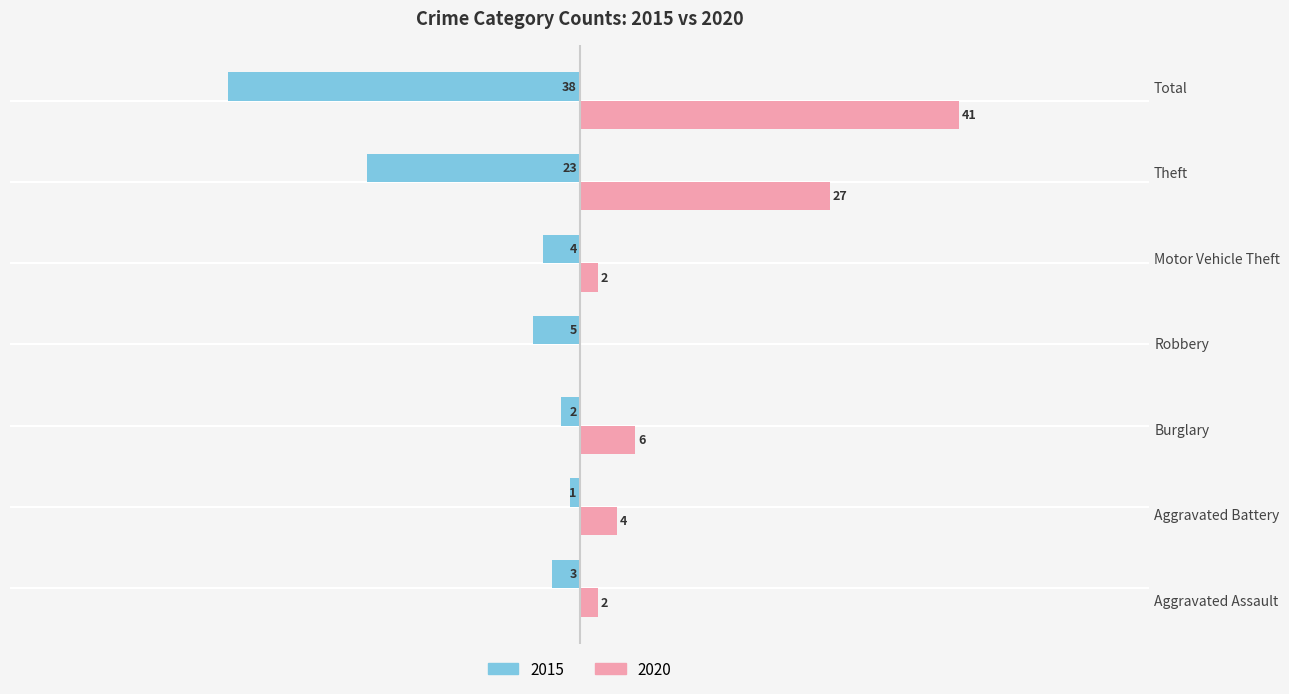

What position from the left is Total?

7